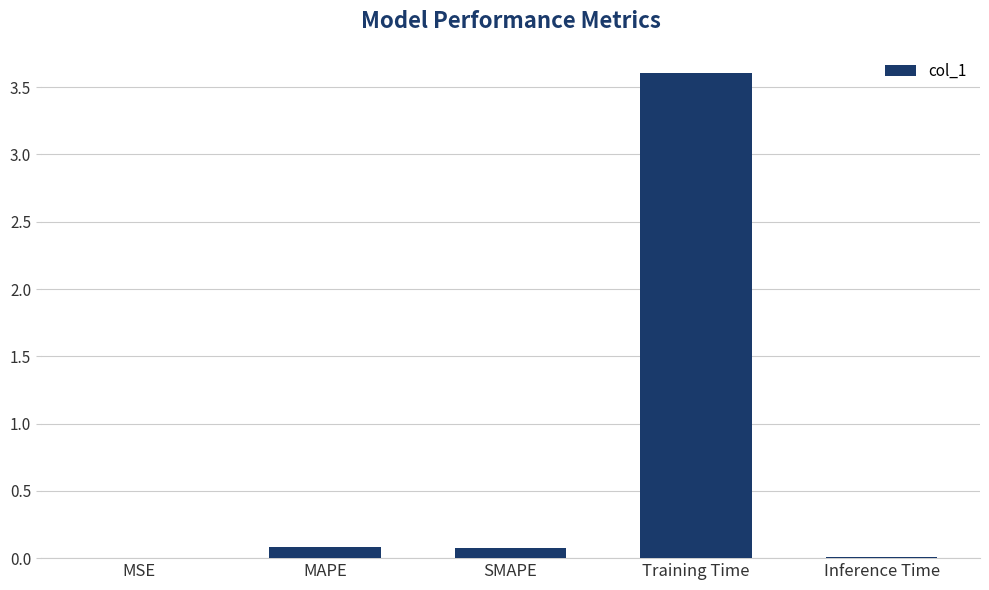

The chart shows a value of 0.0 at MSE. True or false?

True